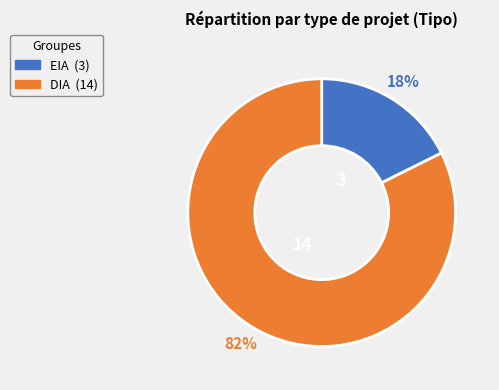

Rank the categories by value from lowest to highest.

EIA, DIA